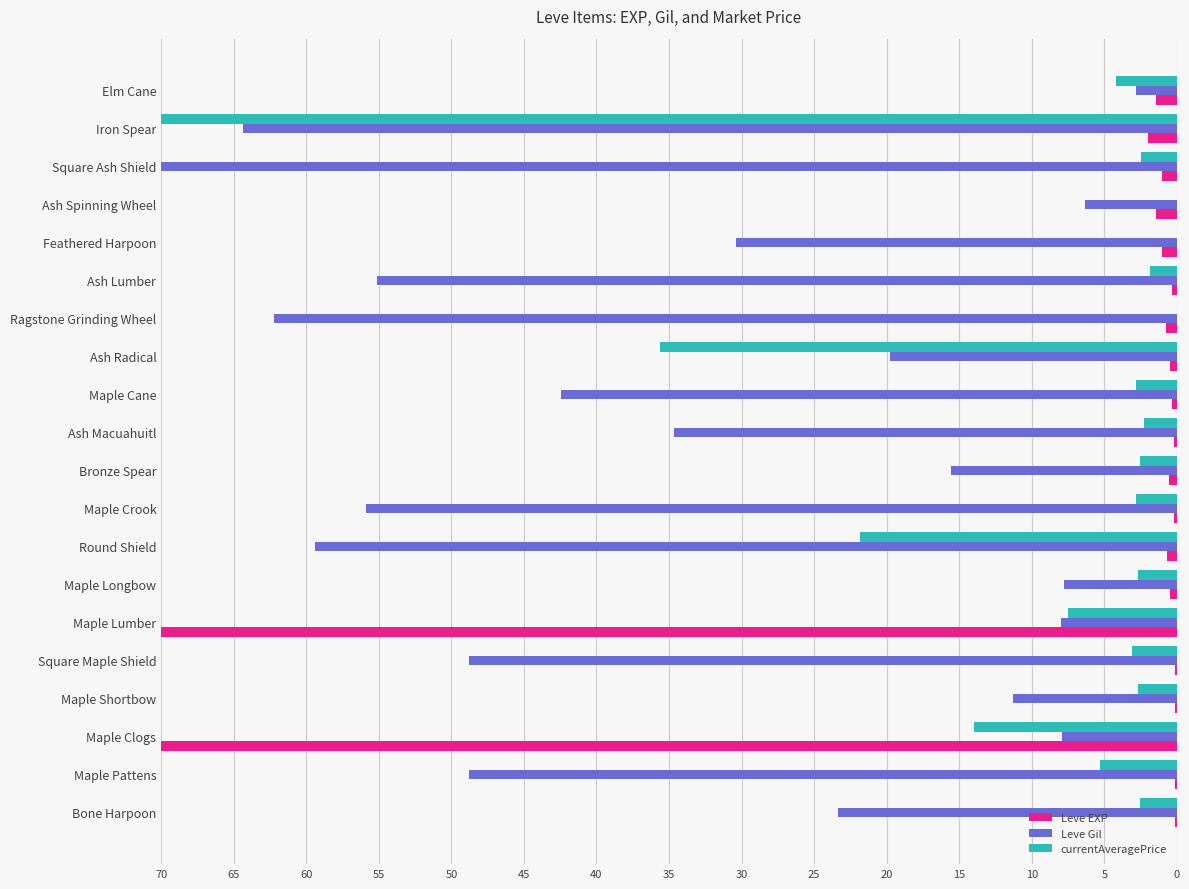

True or false: Leve Gil has a value of 11.5 at Maple Clogs.

False